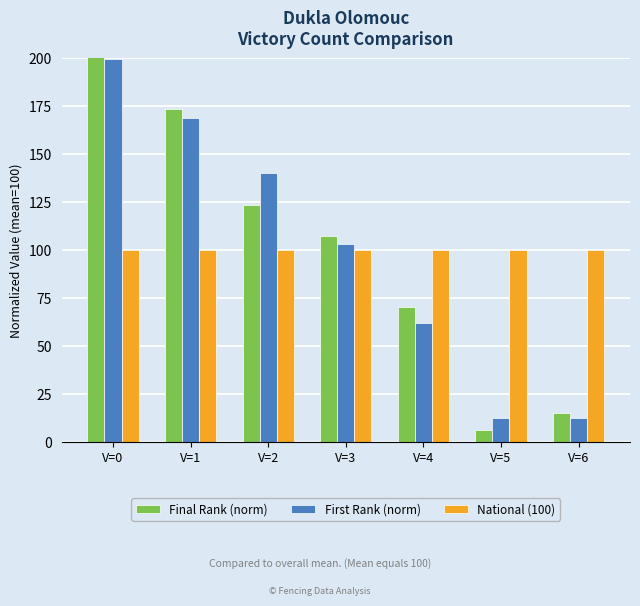

Which has a higher value, V=3 or V=2?

V=2